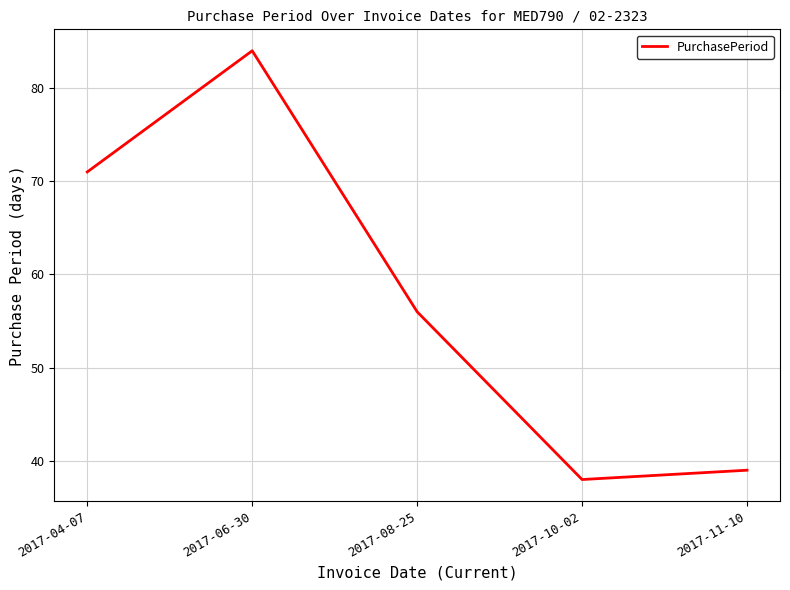

What is the greatest value displayed?

84